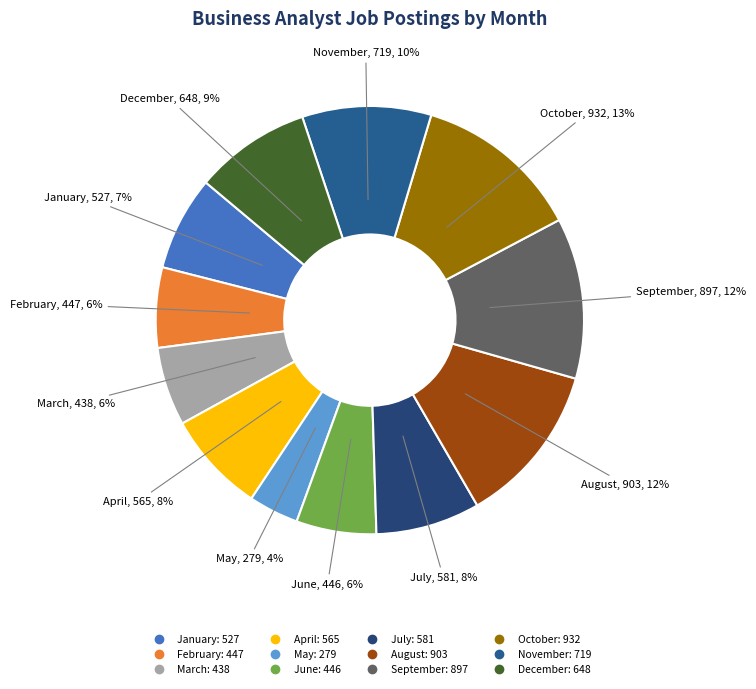

Which category has the smallest portion of the pie?

May